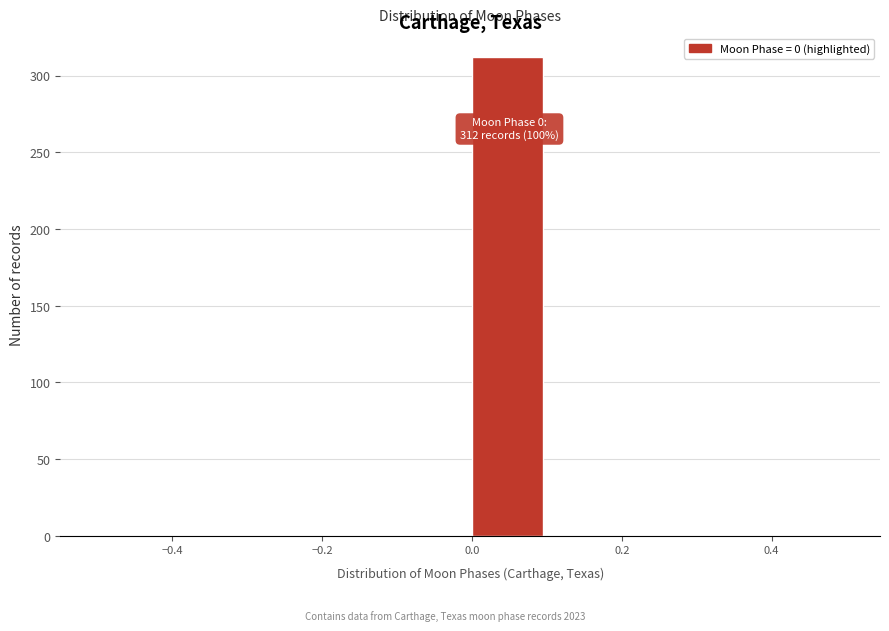

Which range on the x-axis has the tallest bar?

0.0 to 0.1